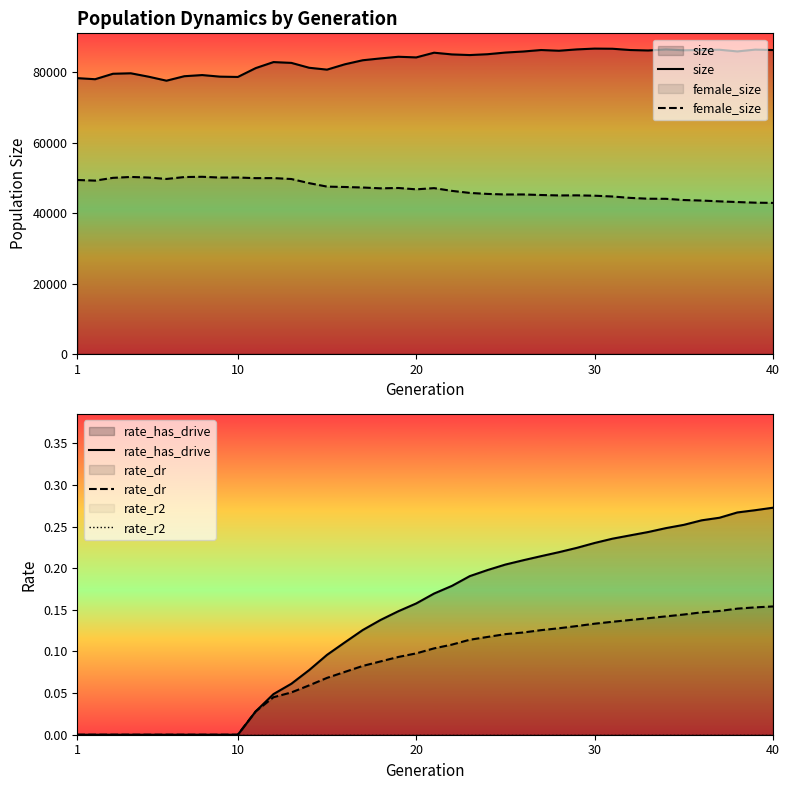

At which label is rate_dr closest to 0?

1